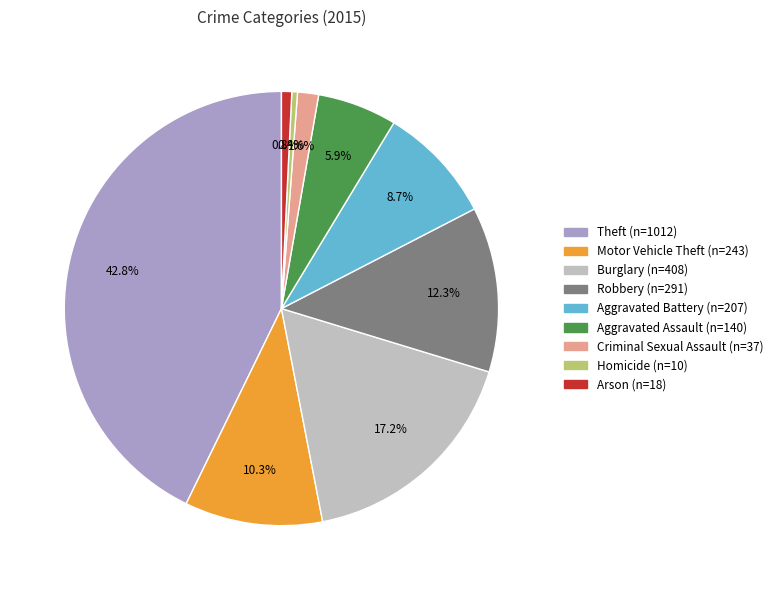

What percentage do Aggravated Assault and Arson together represent?

6.7%